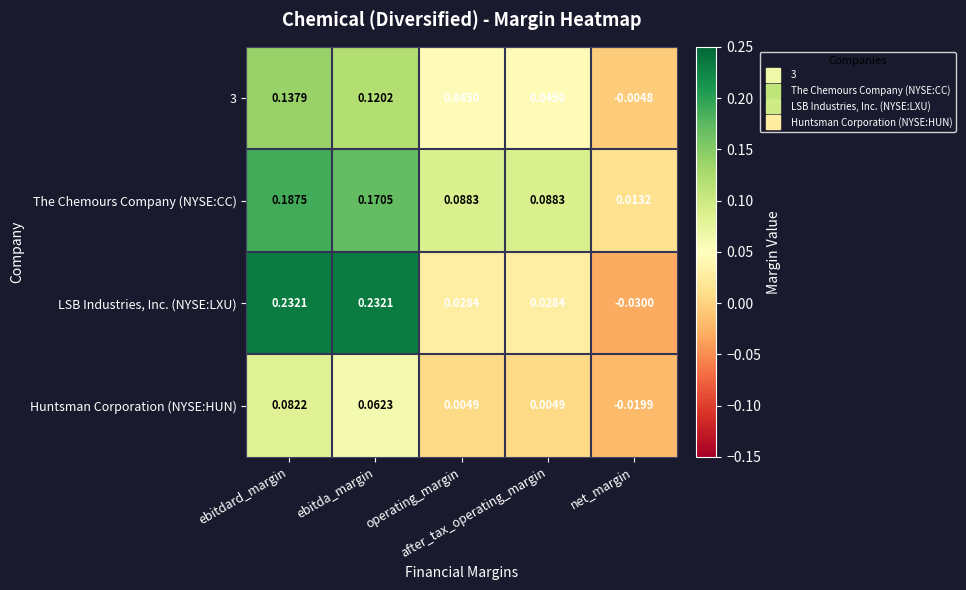

At net_margin, list the series in order from largest to smallest.

The Chemours Company (NYSE:CC), 3, Huntsman Corporation (NYSE:HUN), LSB Industries, Inc. (NYSE:LXU)